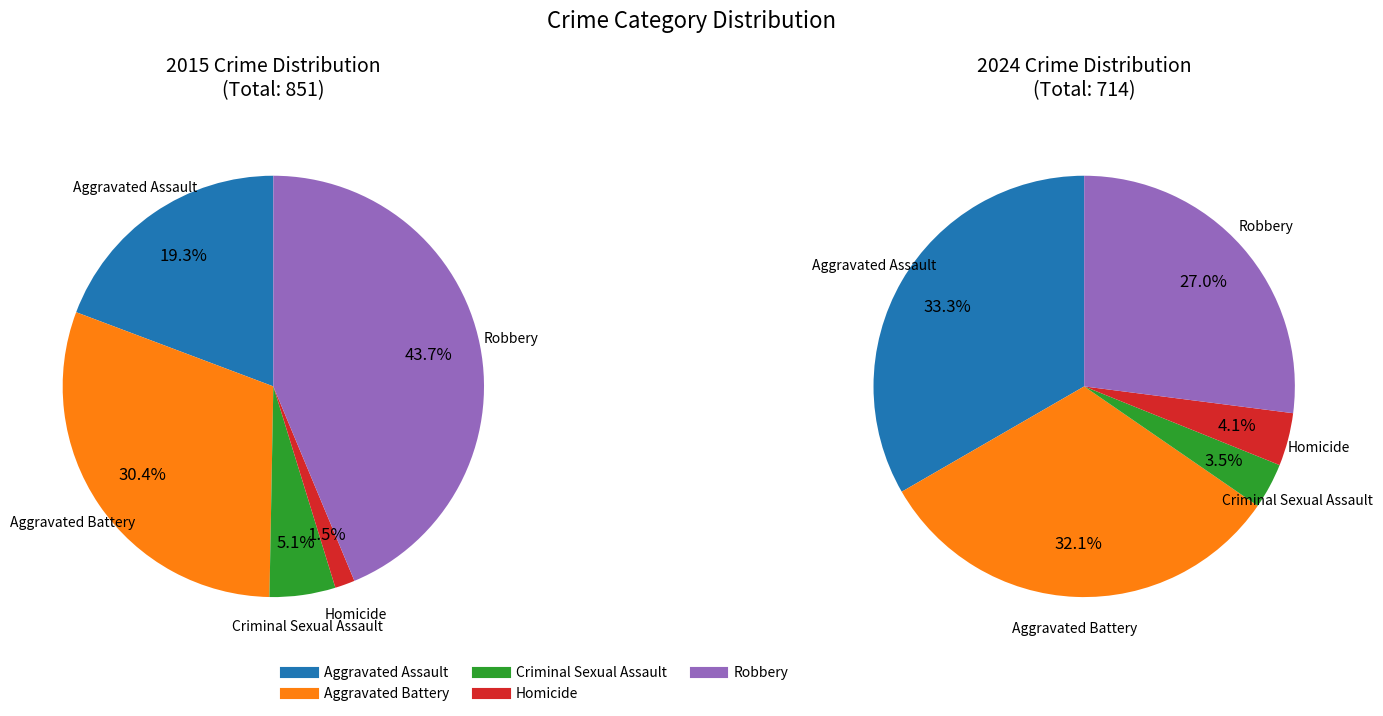

How many segments does this pie chart have?

5